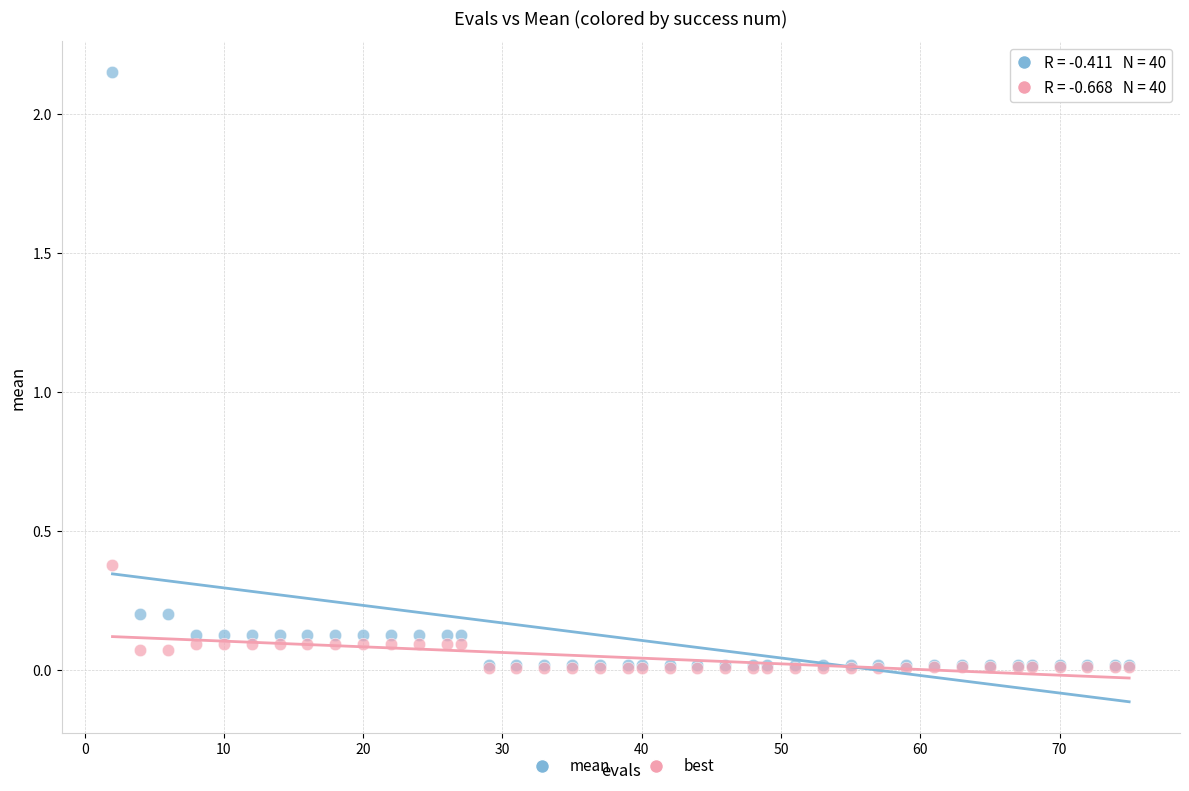

Across all series, what Y value is closest to 1?

0.4